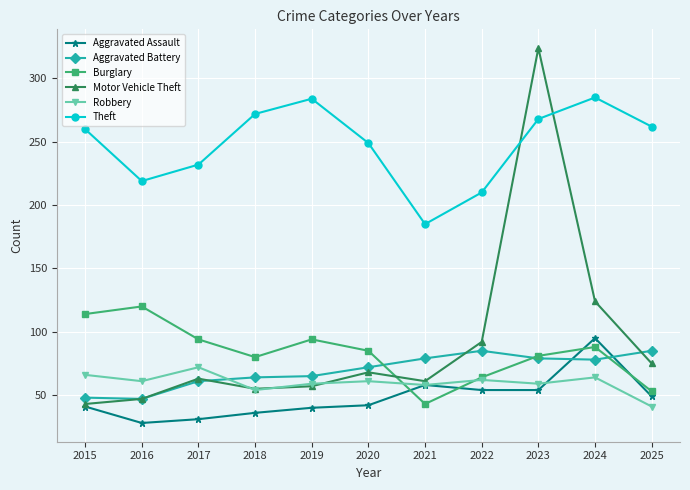

What is the greatest value displayed?

324